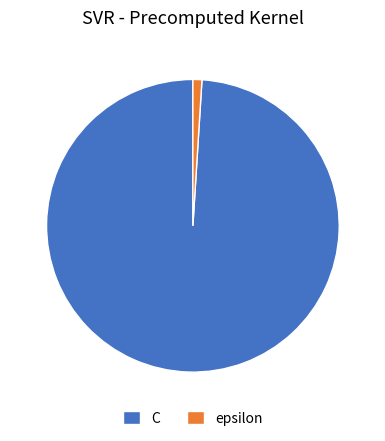

Rank the categories by value from highest to lowest.

C, epsilon